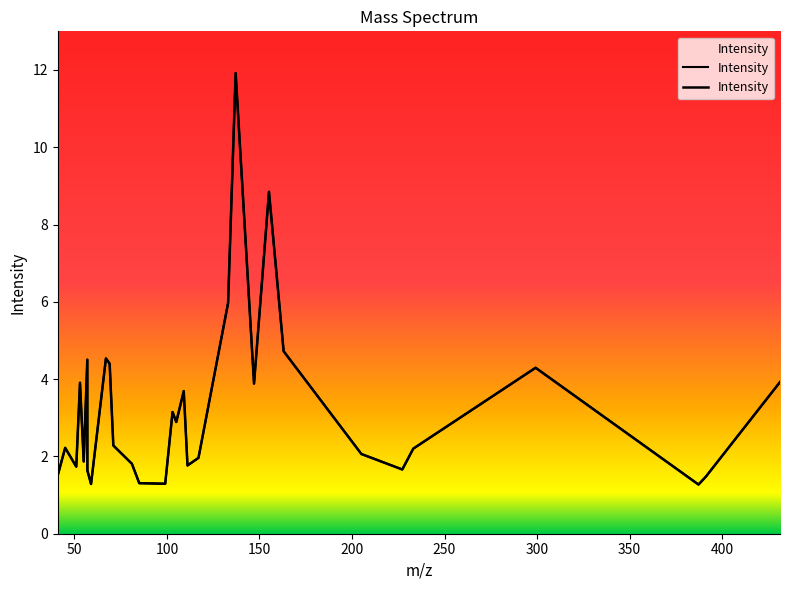

List the labels in order of value, smallest first.

387.201893, 59.01330434, 99.08098997, 85.06533991, 391.1604221, 41.03912516, 57.03403978, 227.1647196, 51.0234751, 111.1173755, 81.07042529, 55.05477522, 117.0551691, 205.0712131, 233.1025133, 45.03403978, 71.04968984, 105.0551691, 103.0395191, 109.1017254, 147.0657338, 53.03912516, 431.2281077, 299.185849, 69.07042529, 56.99765427, 67.05477522, 163.0606485, 133.0500838, 155.1435902, 137.1330255